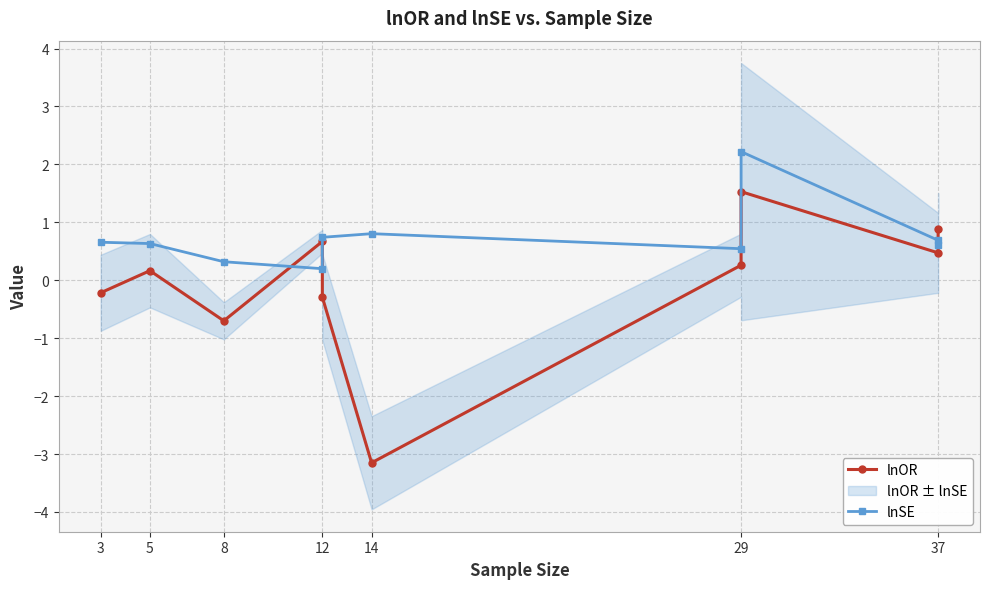

At which label does lnSE reach its minimum?

12